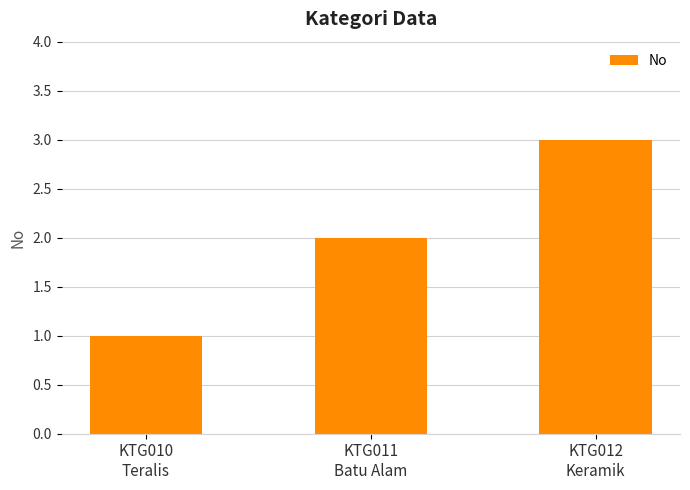

At which category does the chart reach its peak across all series?

KTG012
Keramik